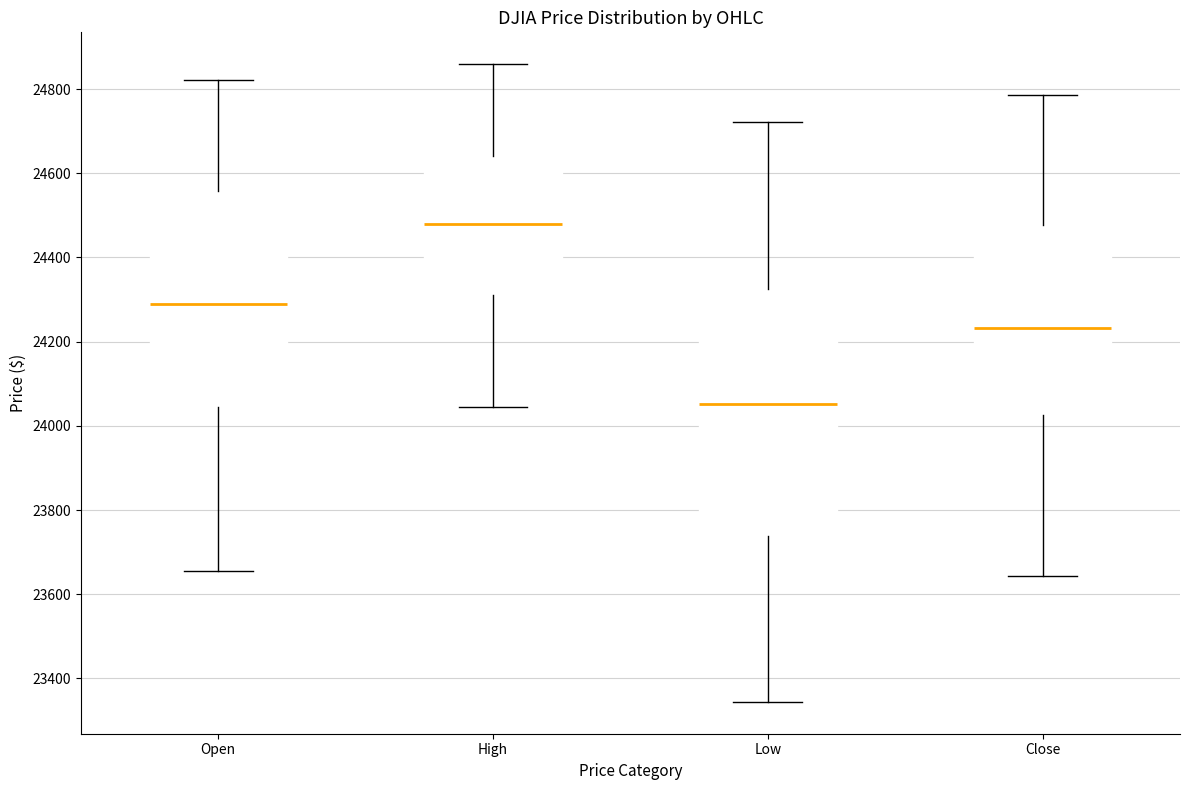

Comparing the boxes themselves (not the whiskers), which one is the tallest?

Low